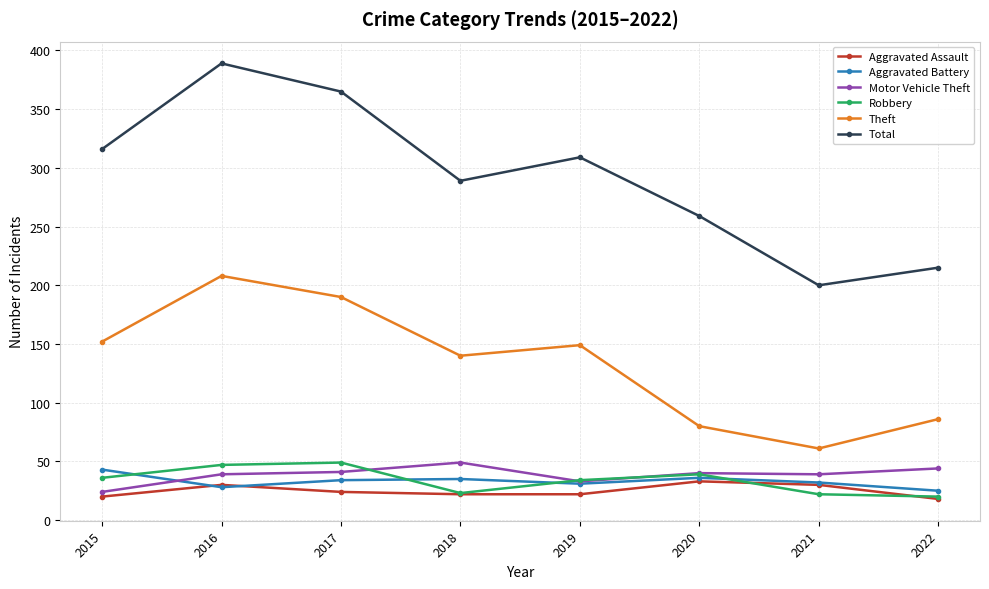

Count the Aggravated Assault values in the range 22 to 30.

5